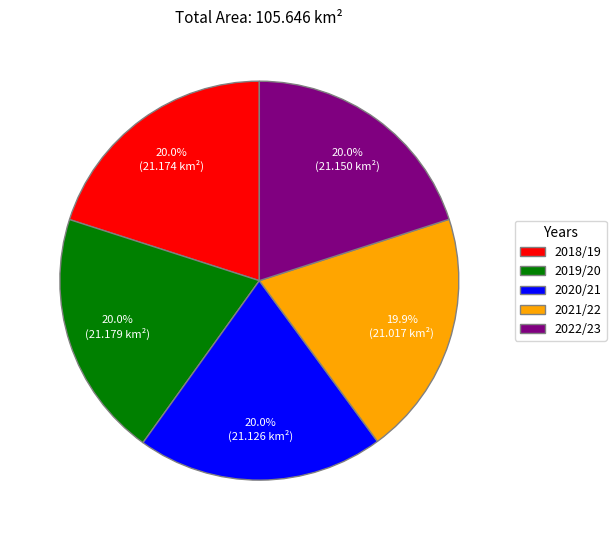

Is 2018/19 the majority of the pie?

No